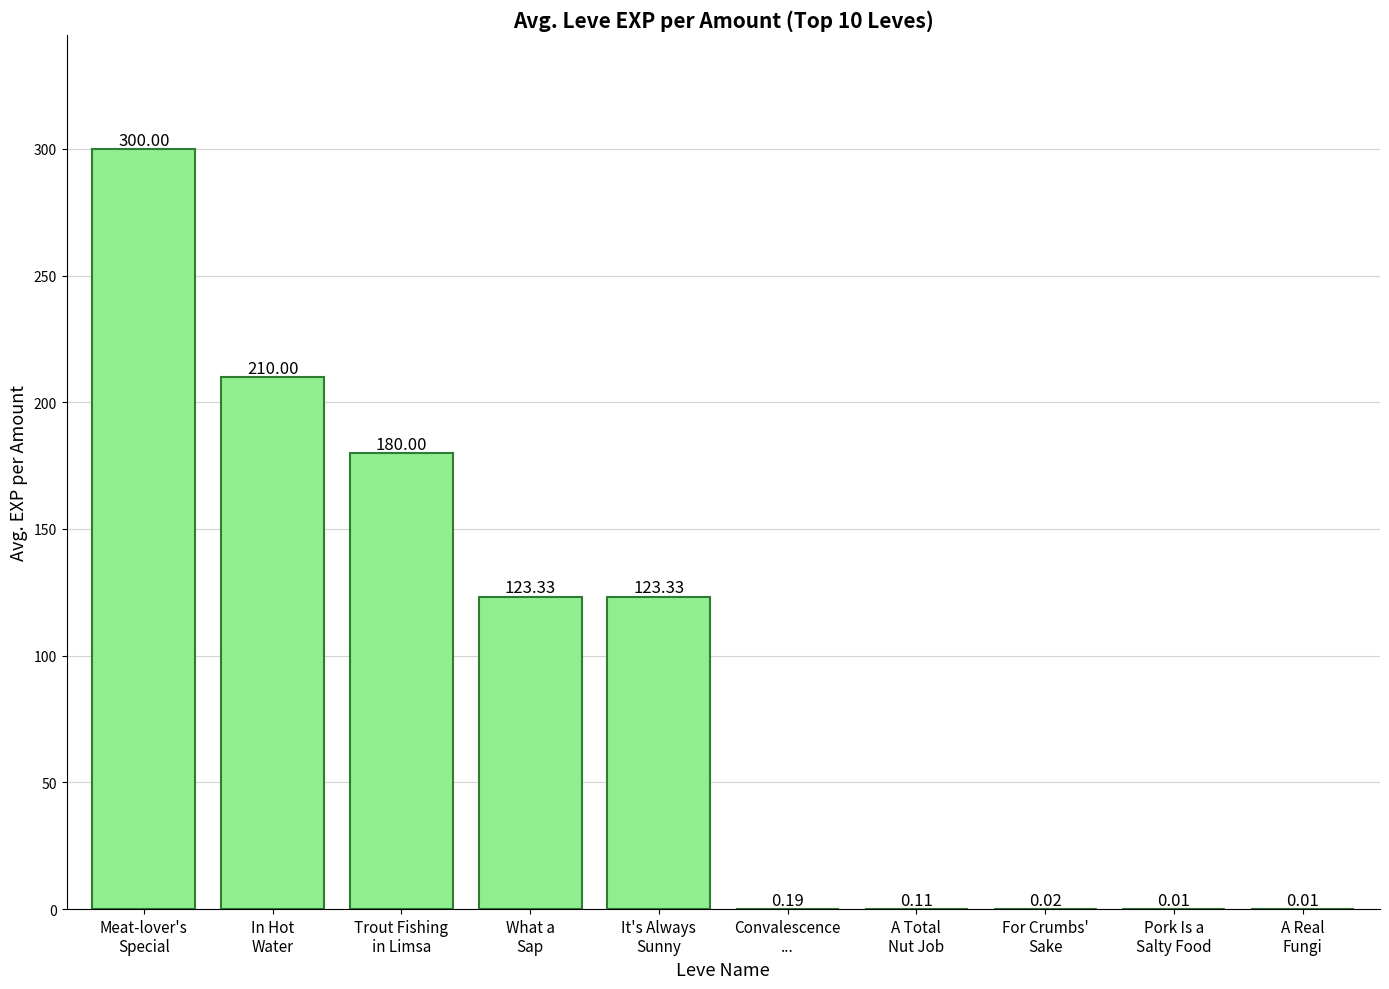

What is the sum of all values?

937.0